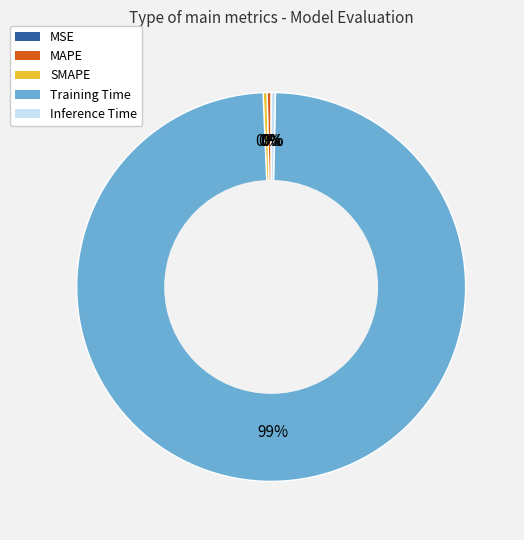

Which slice is the largest?

Training Time